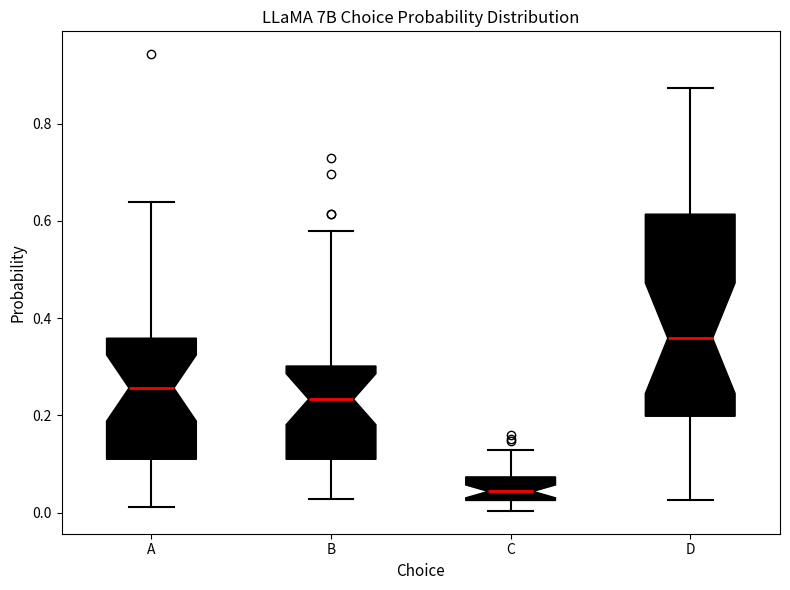

Where does the upper whisker of the box for A end on the y-axis? The values are not printed on the chart, so give them approximately, as read against the axis.

0.64